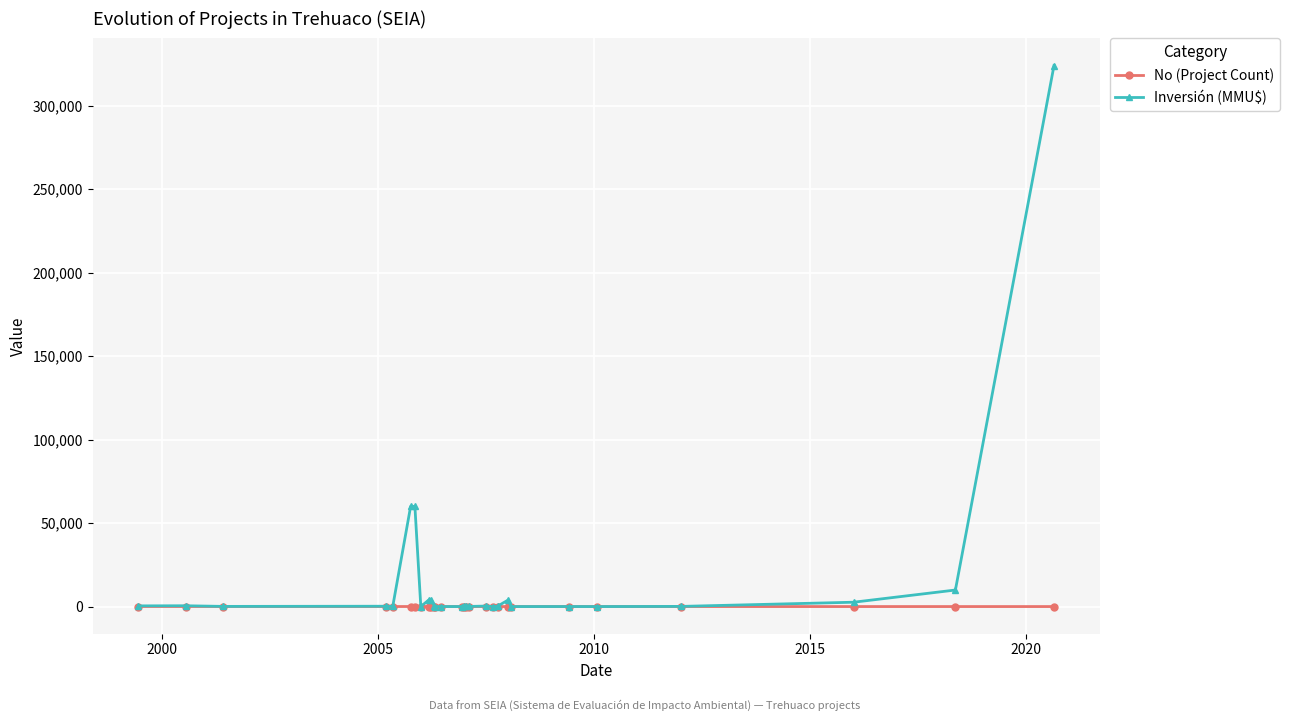

Which series has the largest total across all categories?

Inversión (MMU$)